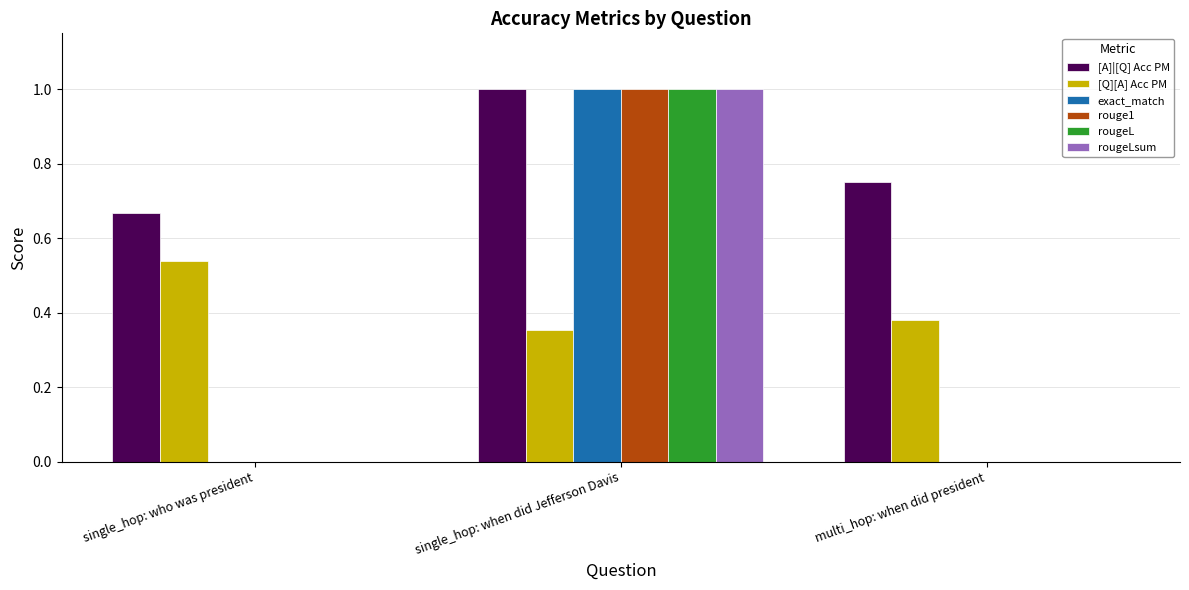

What is the average value of the exact_match series?

0.3